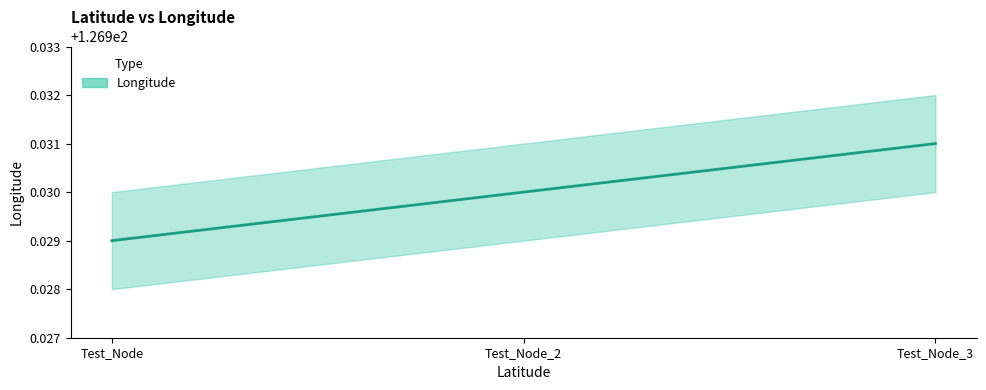

What is the label of the 1st point from the left?

Test_Node